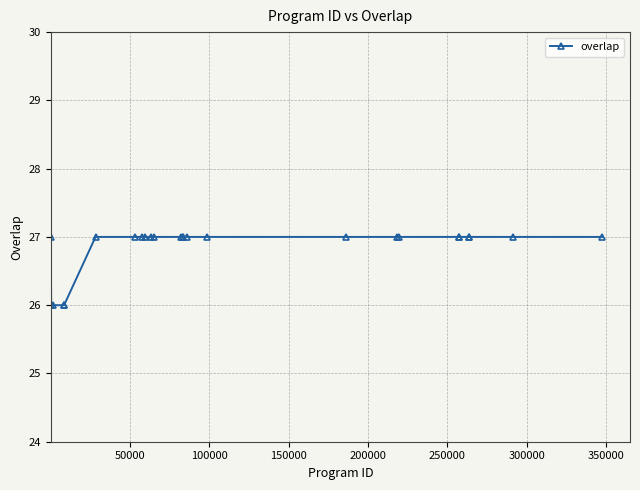

What is the average value?

27